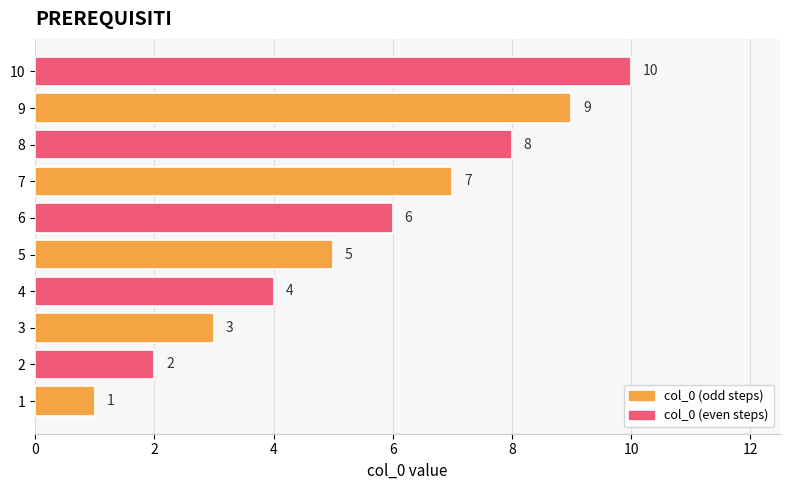

What is the maximum value shown in the chart?

10